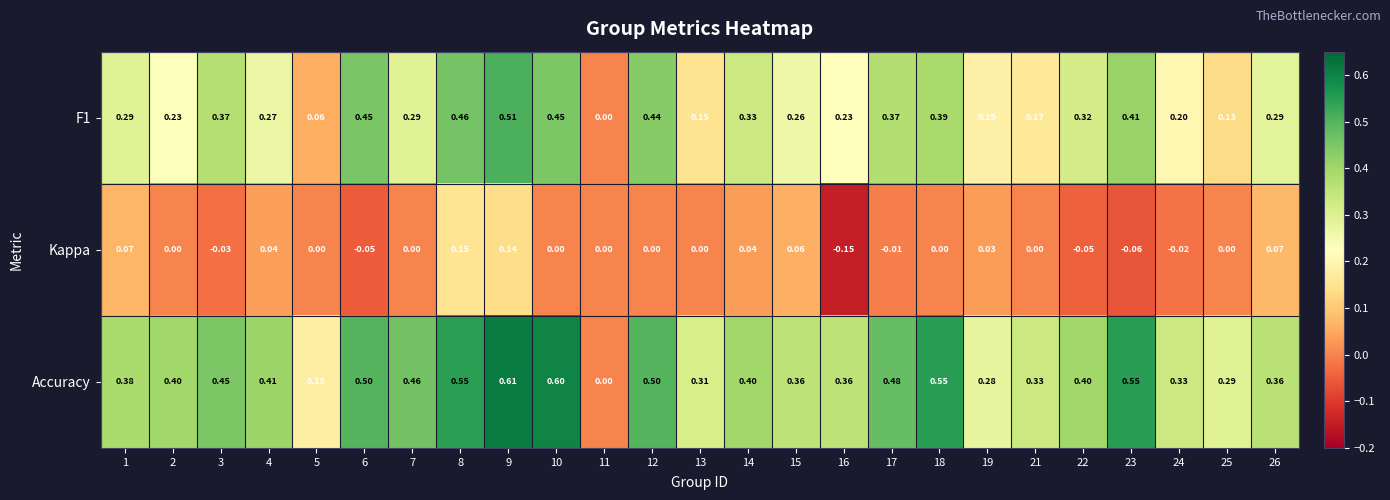

Is the value of F1 at 22 greater than the value of Accuracy at 1?

No